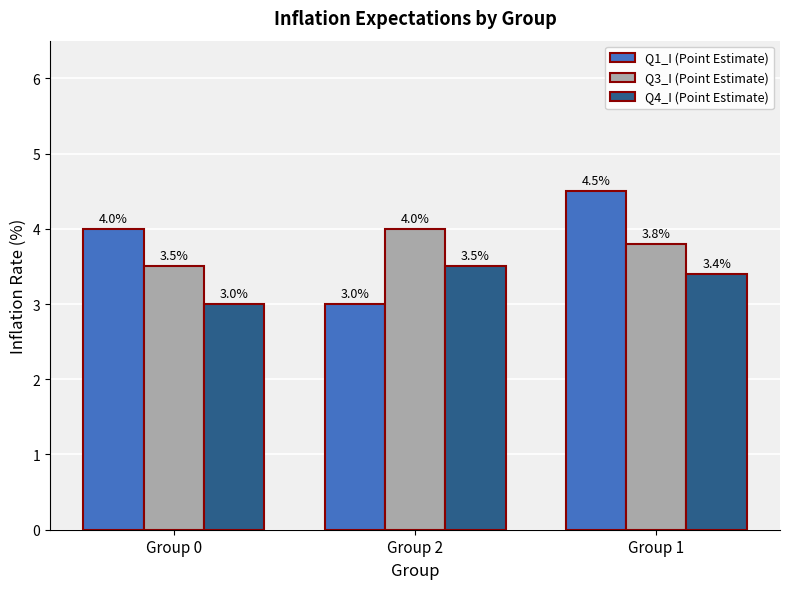

What is the value of the Q1_I (Point Estimate) bar at the 1st from the left?

4.0